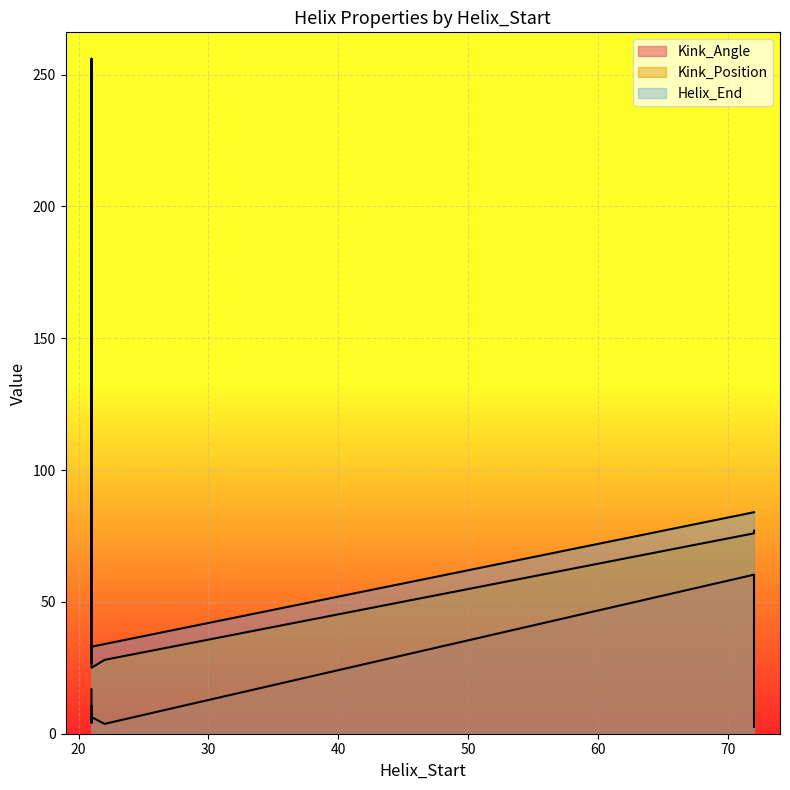

Count the number of data series in this chart.

3